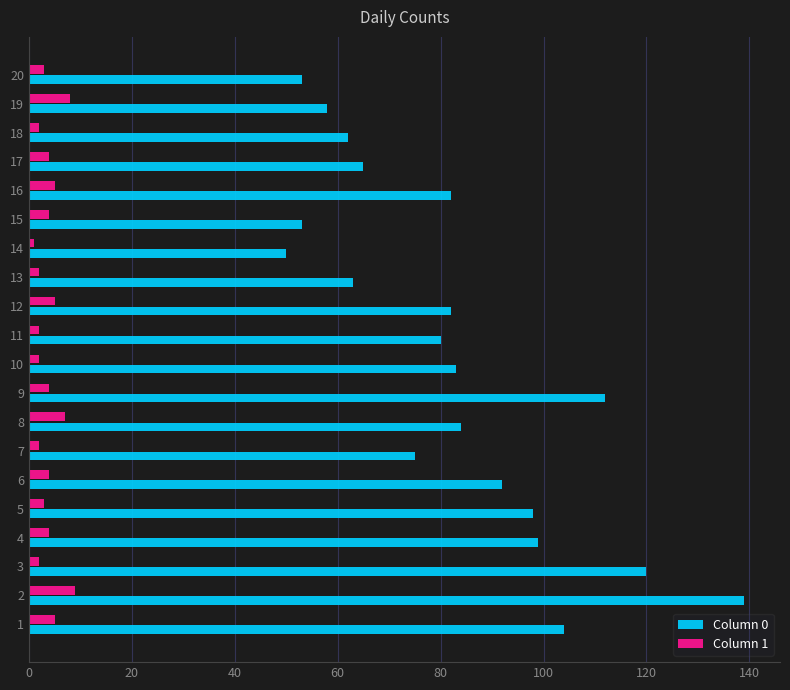

List the series in order of their overall mean, lowest first.

Column 1, Column 0